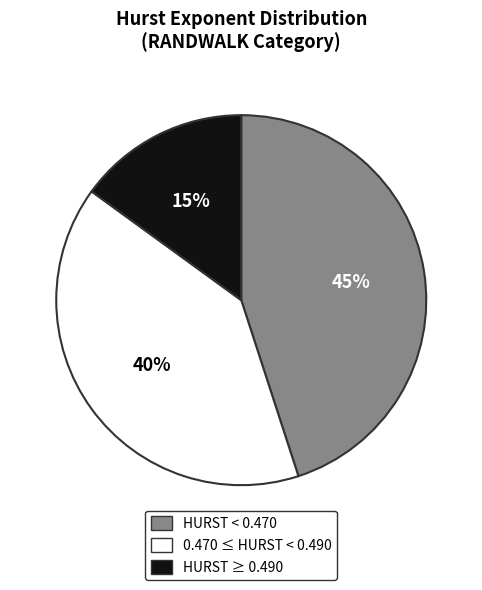

Does any single category account for the majority?

No